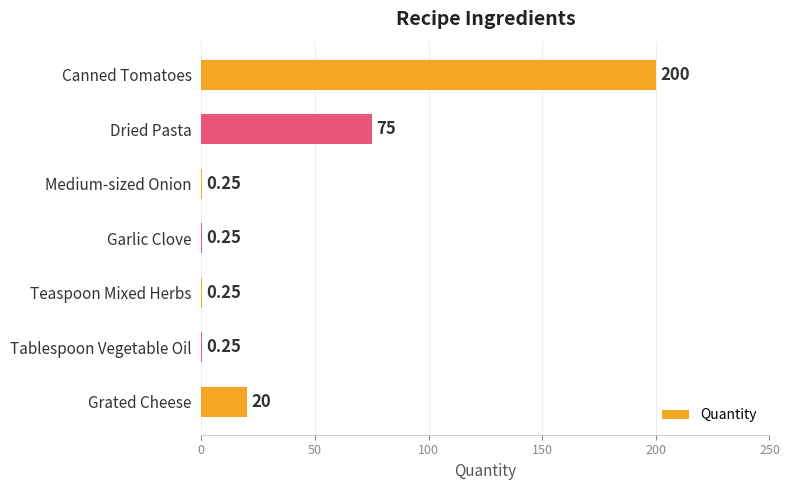

Between Medium-sized Onion and Canned Tomatoes, which is larger?

Canned Tomatoes